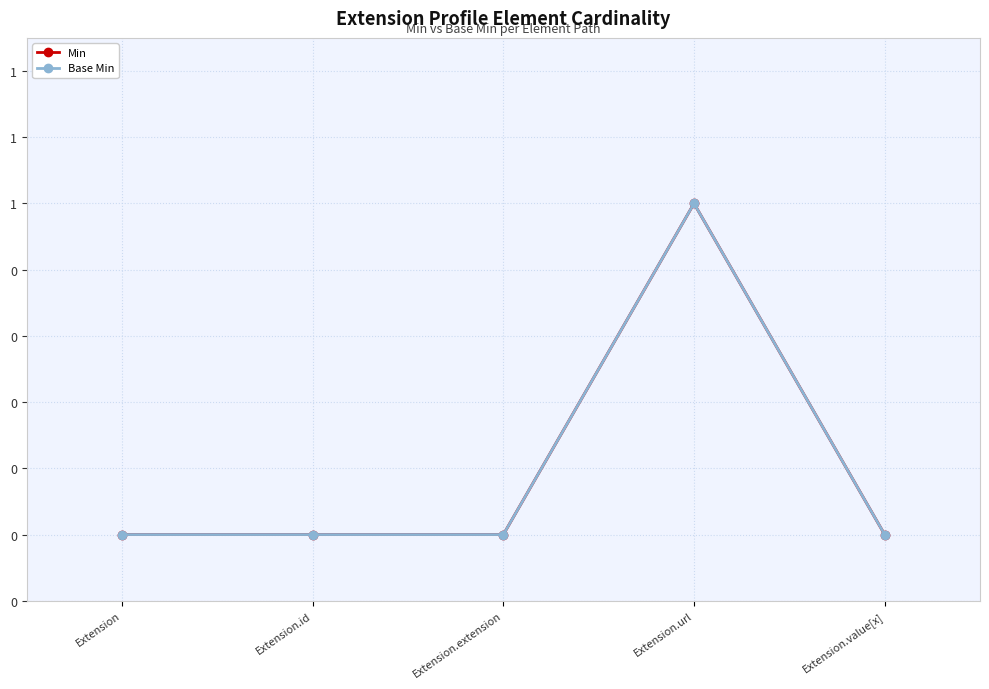

Does the chart have visible grid lines?

Yes